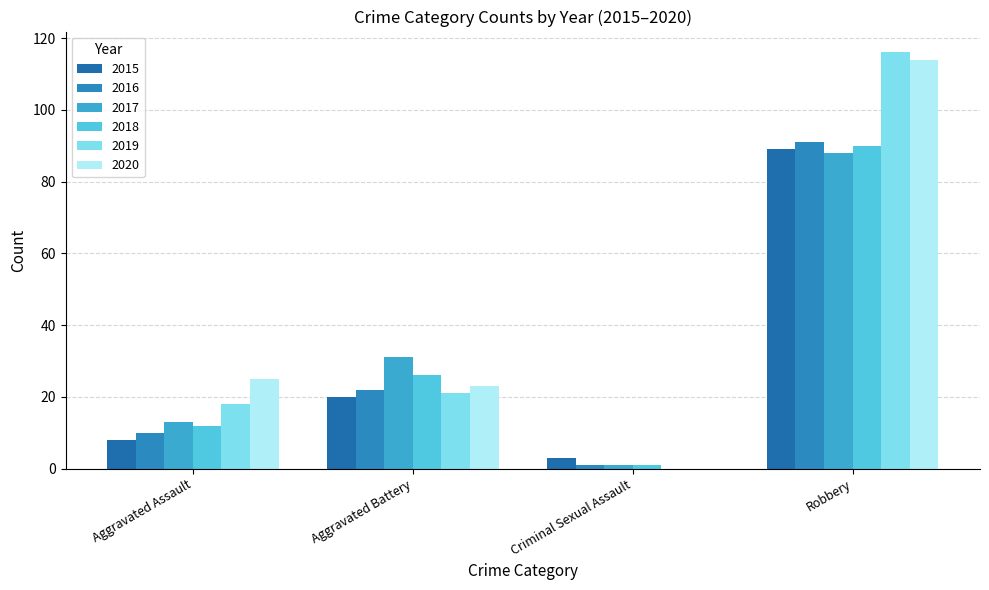

Which has a higher value, Robbery or Criminal Sexual Assault?

Robbery